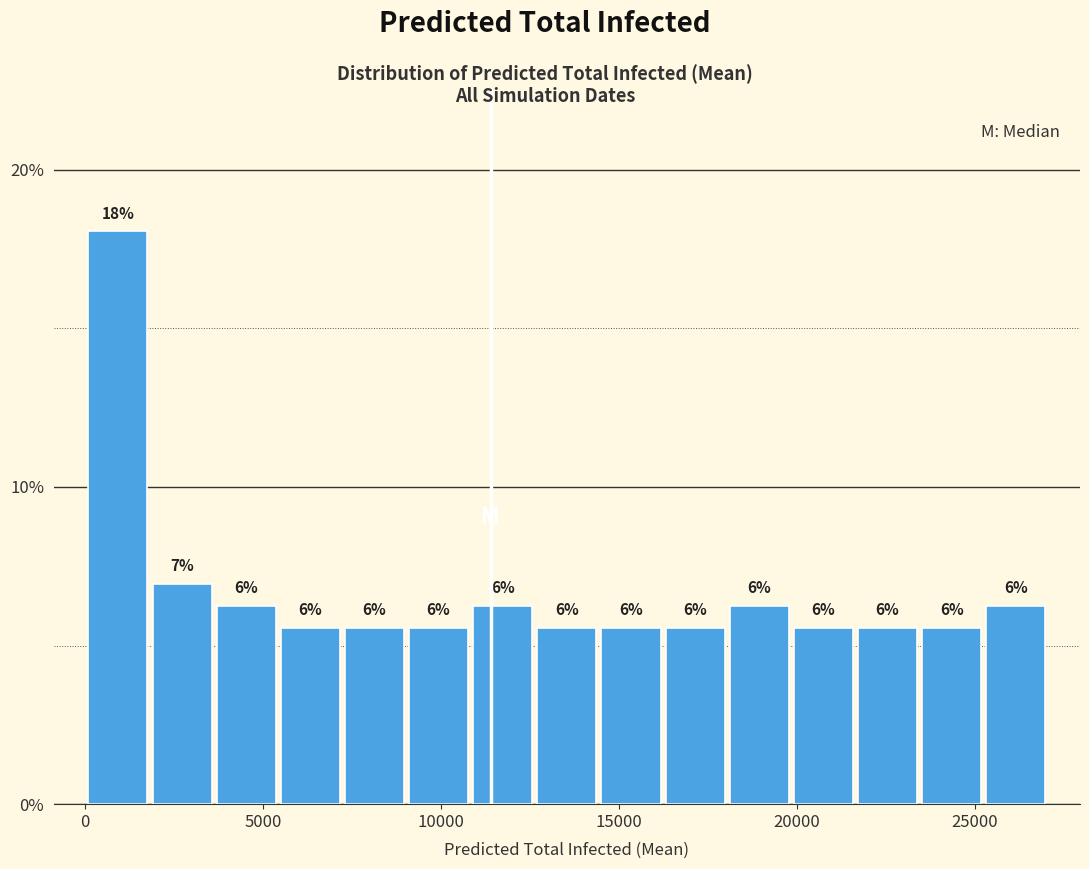

Around what value on the x-axis is the tallest bar? Give the approximate position of its centre, as read against the axis.

1000